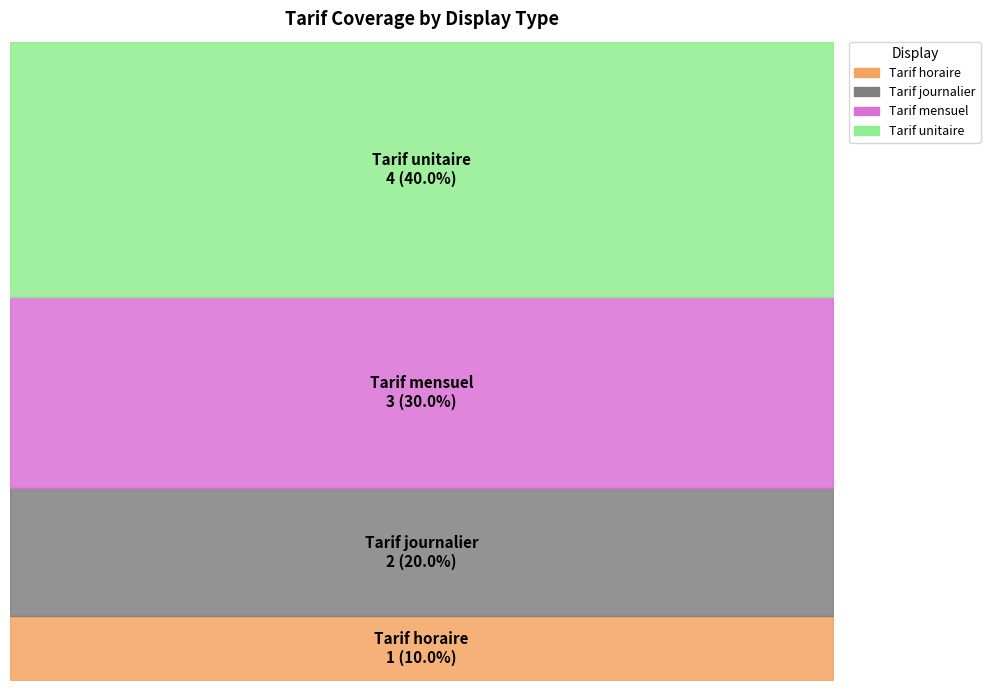

Between Tarif horaire and Tarif unitaire, which is larger?

Tarif unitaire